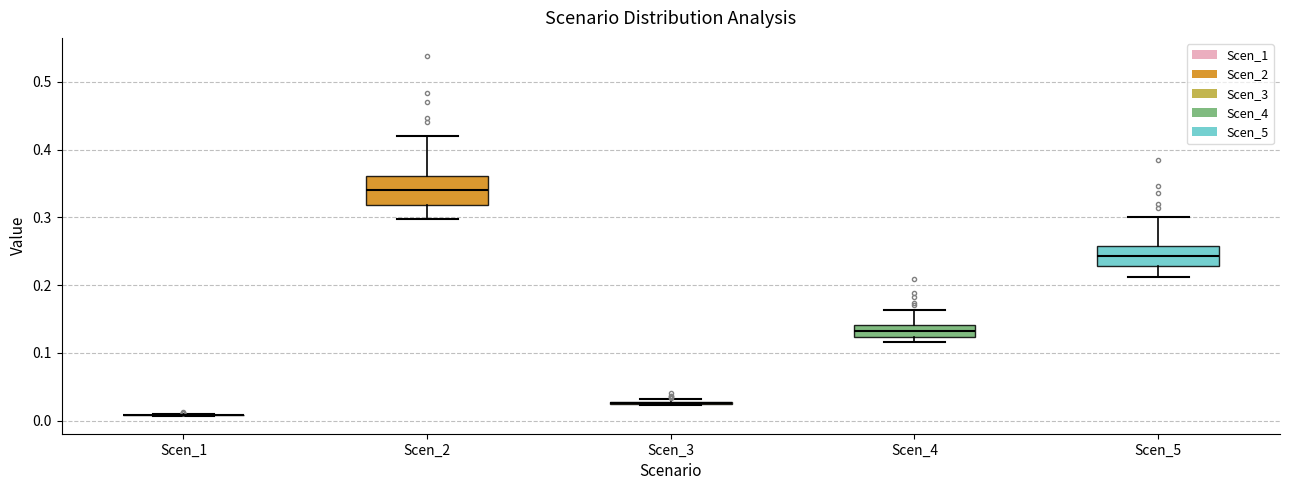

Comparing the boxes themselves (not the whiskers), which one is the tallest?

Scen_2